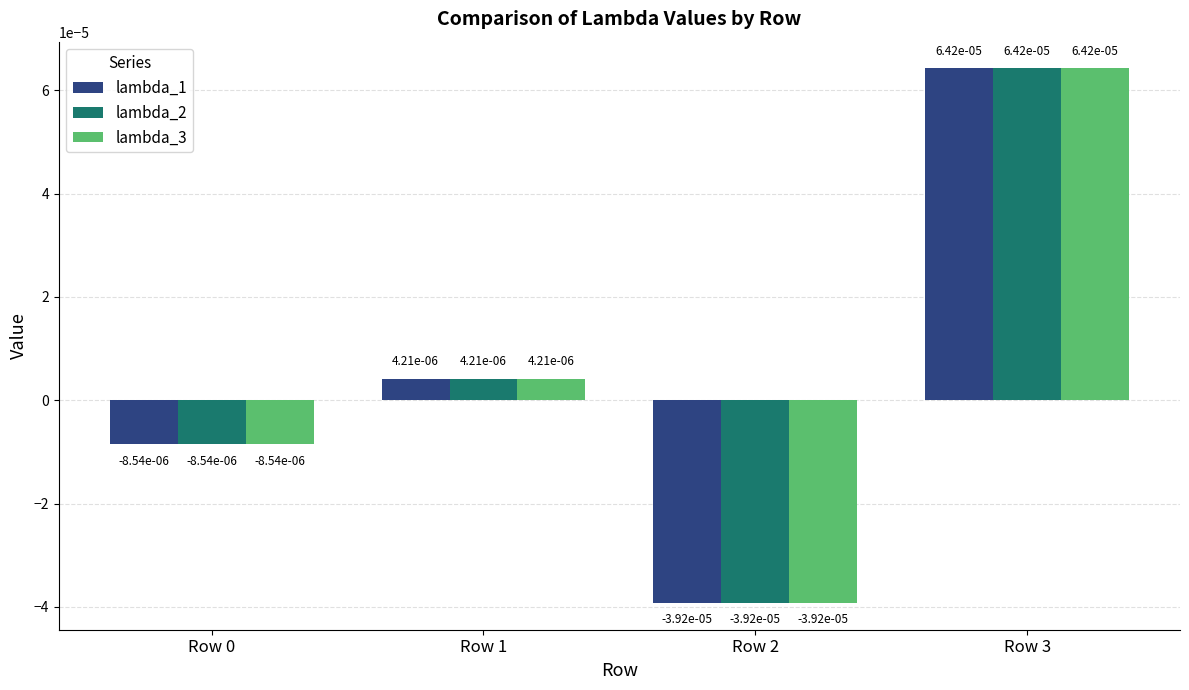

Where does the lambda_3 series first go above 0?

Row 1